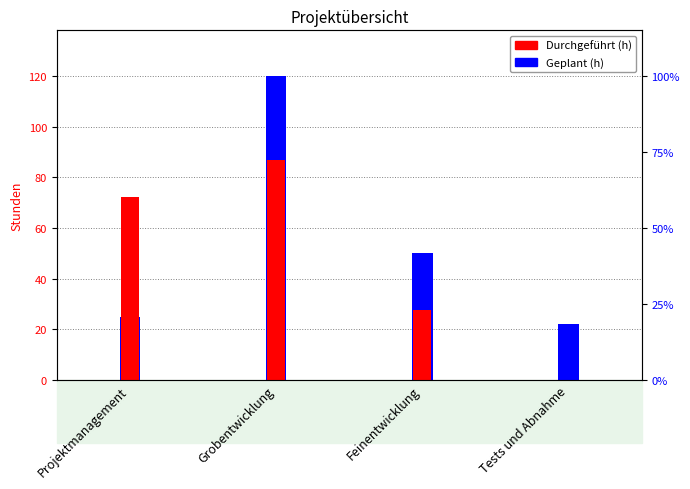

What is the average value of the Durchgeführt series?

46.7